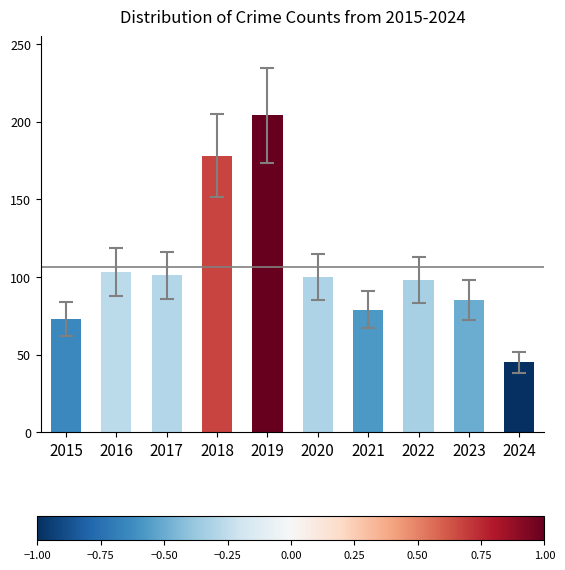

Between 2021 and 2015, which is larger?

2021